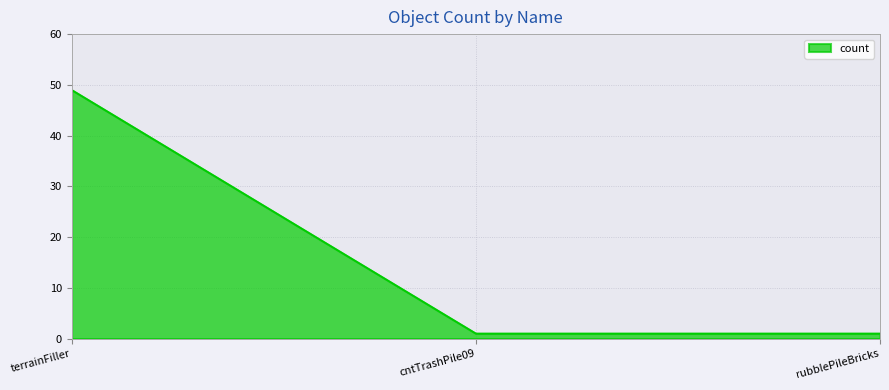

Read the value at terrainFiller.

49